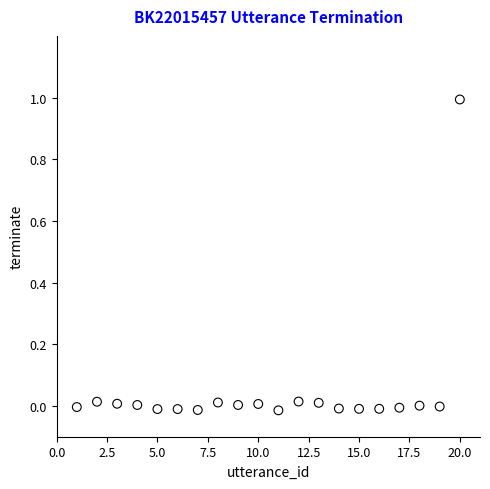

What is the range of X values (max minus min)?

19.0